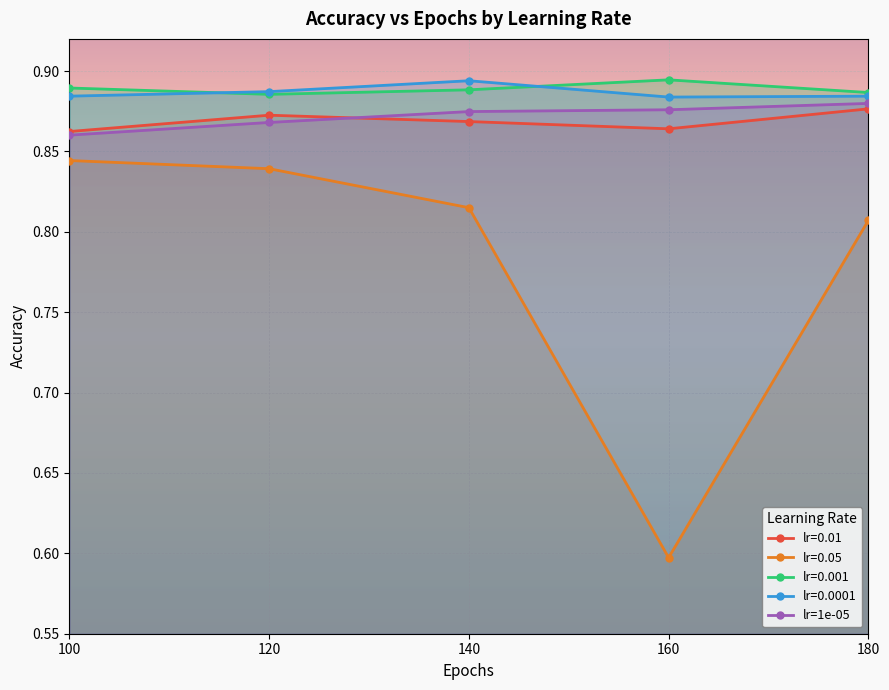

How many interior local valleys does the lr=0.01 series have?

1